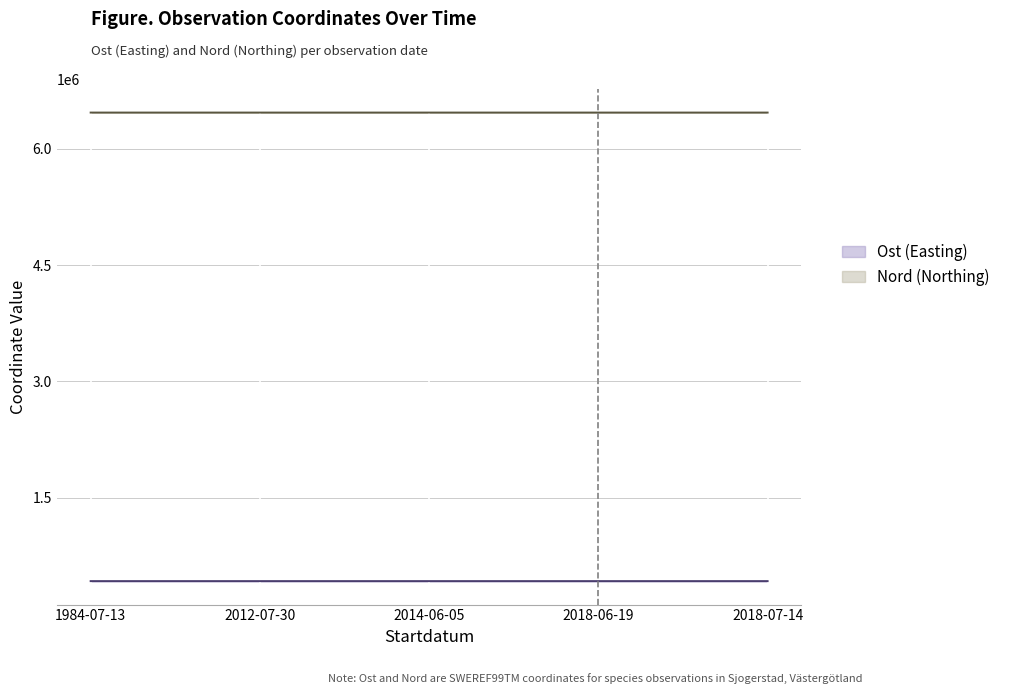

The value of Ost at 2018-06-19 is 427995.8. True or false?

True